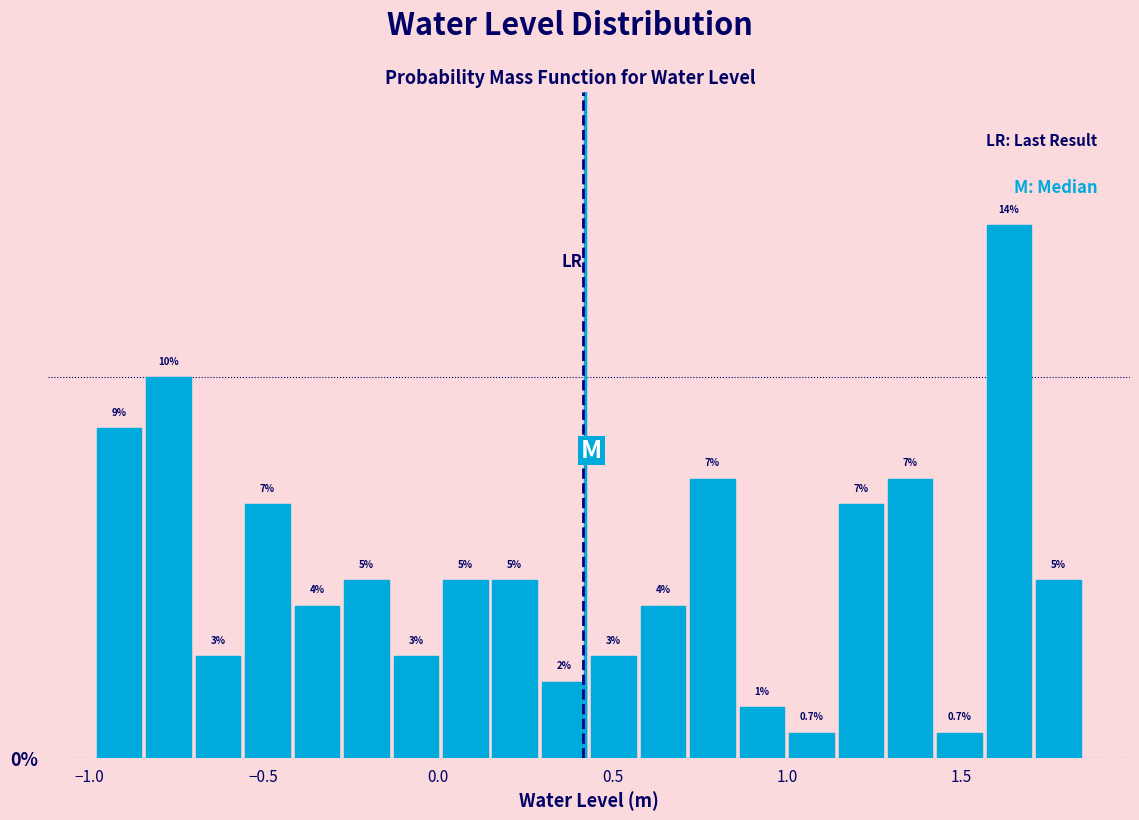

Around what value on the x-axis is the tallest bar? Give the approximate position of its centre, as read against the axis.

1.65